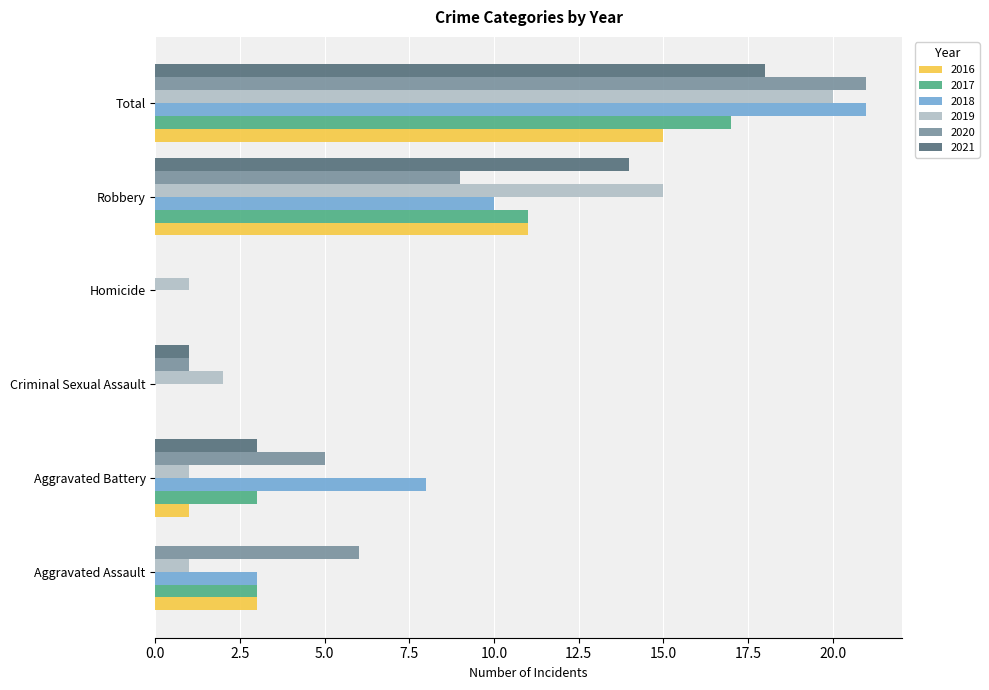

Between Aggravated Battery and Total, which series saw the biggest shift?

2019